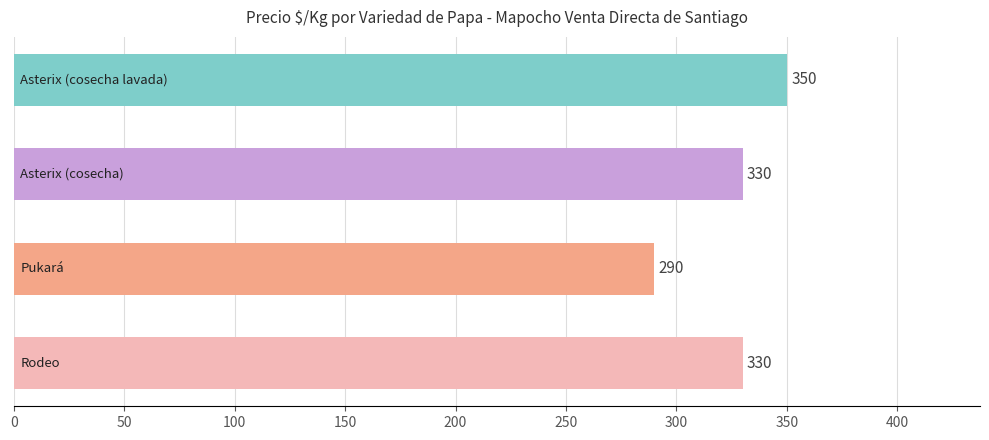

What is the difference between the maximum and minimum values?

60